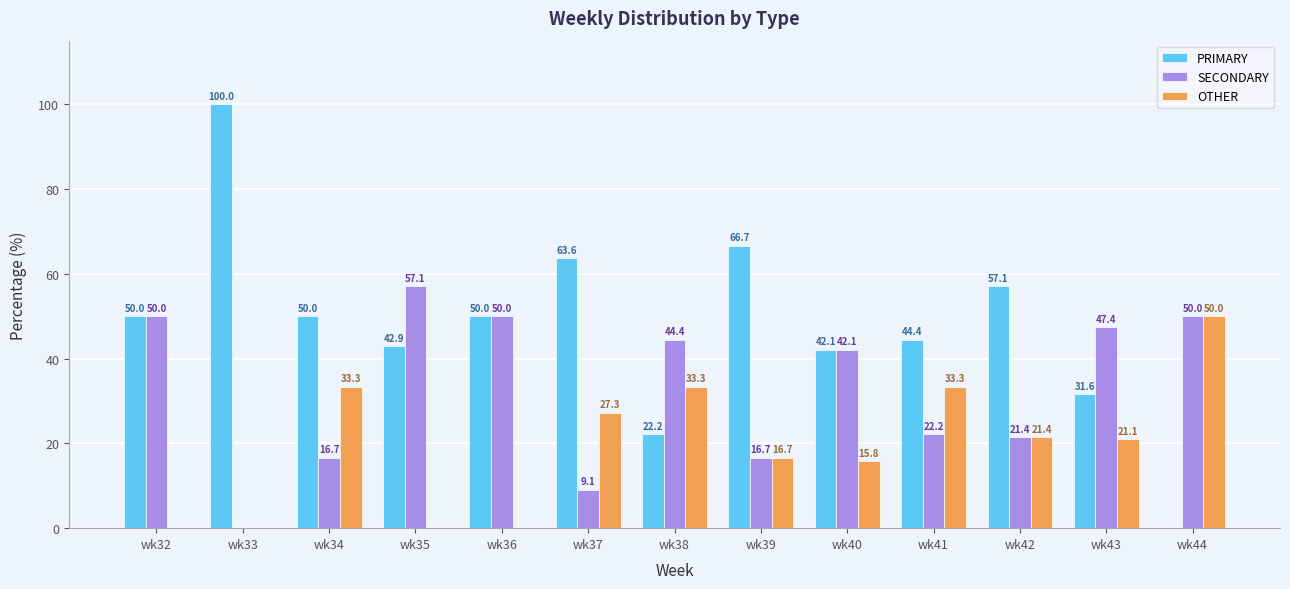

Where does the OTHER series first go above 21?

wk34